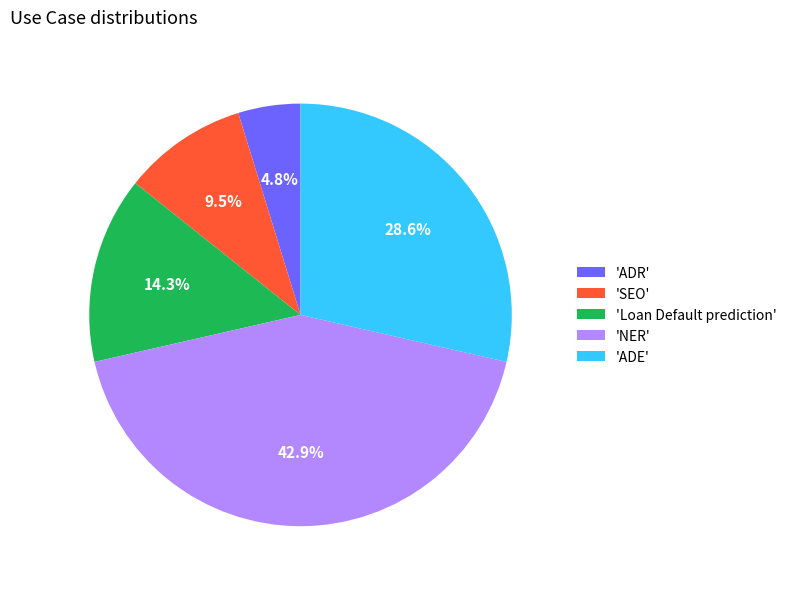

Count the number of slices in the pie.

5